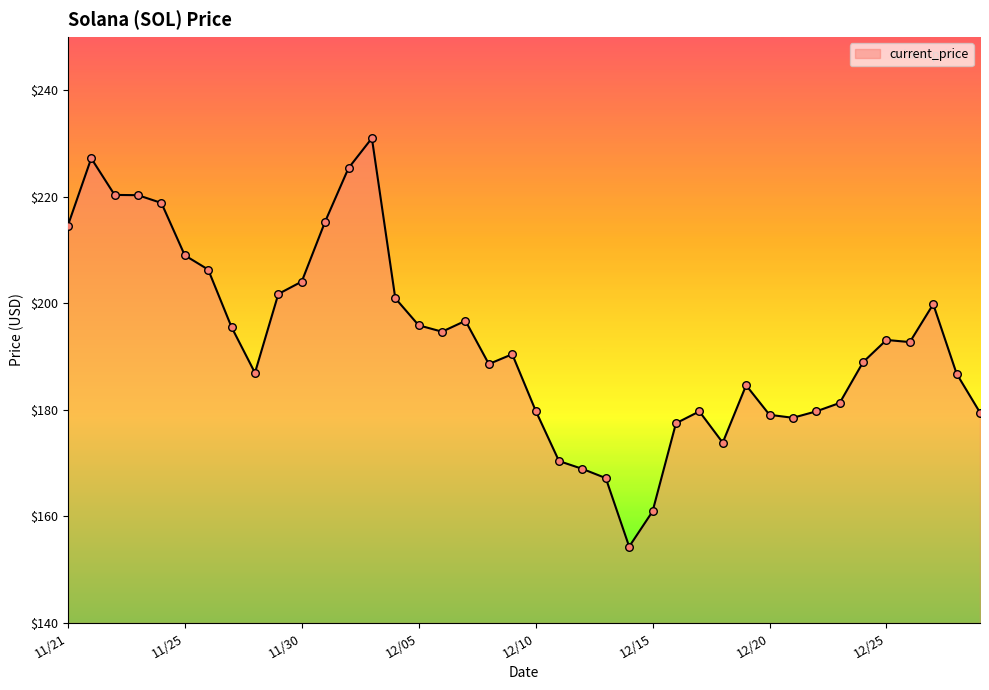

What is the smallest value displayed?

154.3